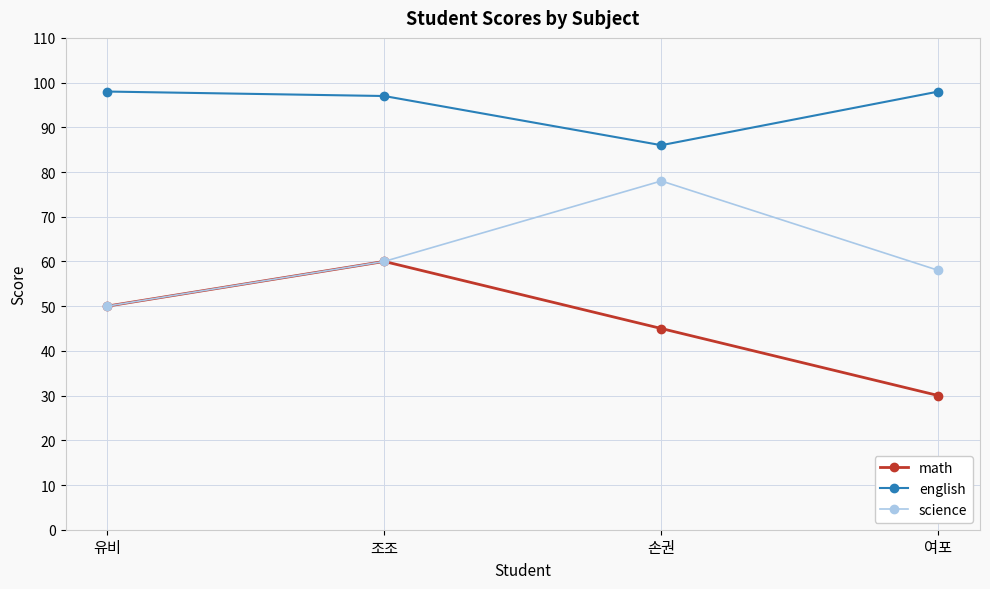

What are all the series names shown in the legend?

math, english, science